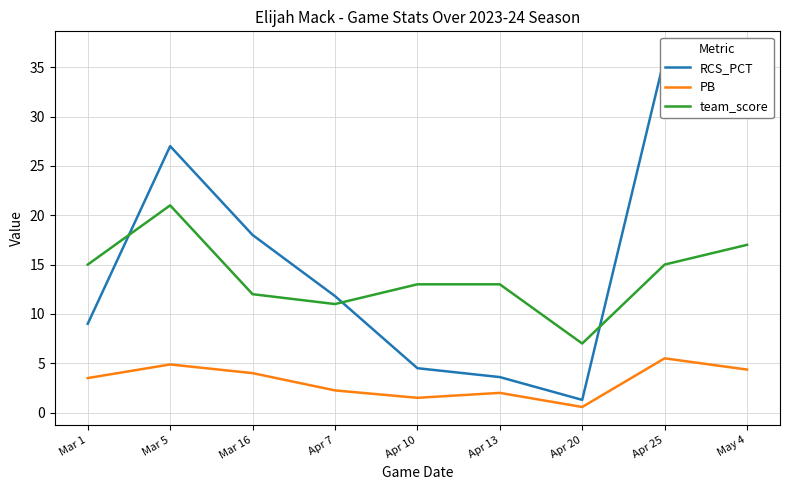

List the series in order of their peak value, lowest first.

PB, team_score, RCS_PCT